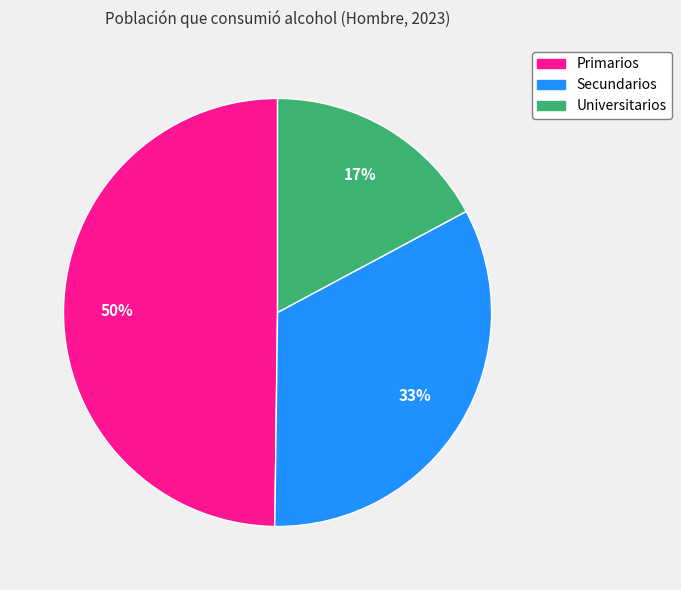

To the nearest percent, what is the combined percentage of Primarios and Universitarios?

67%